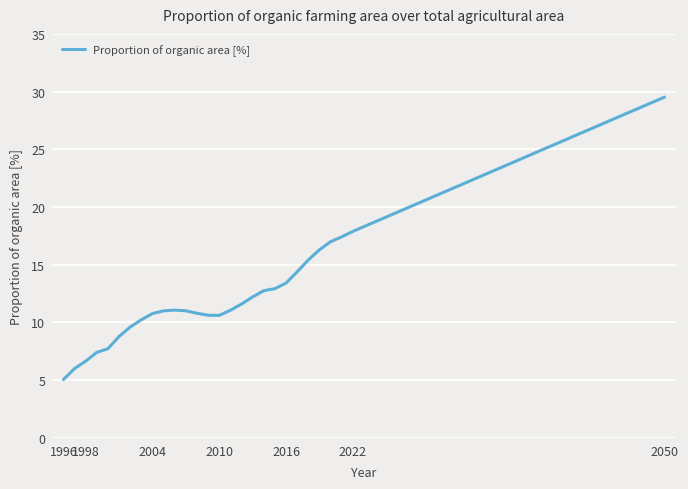

What is the average value?

12.1